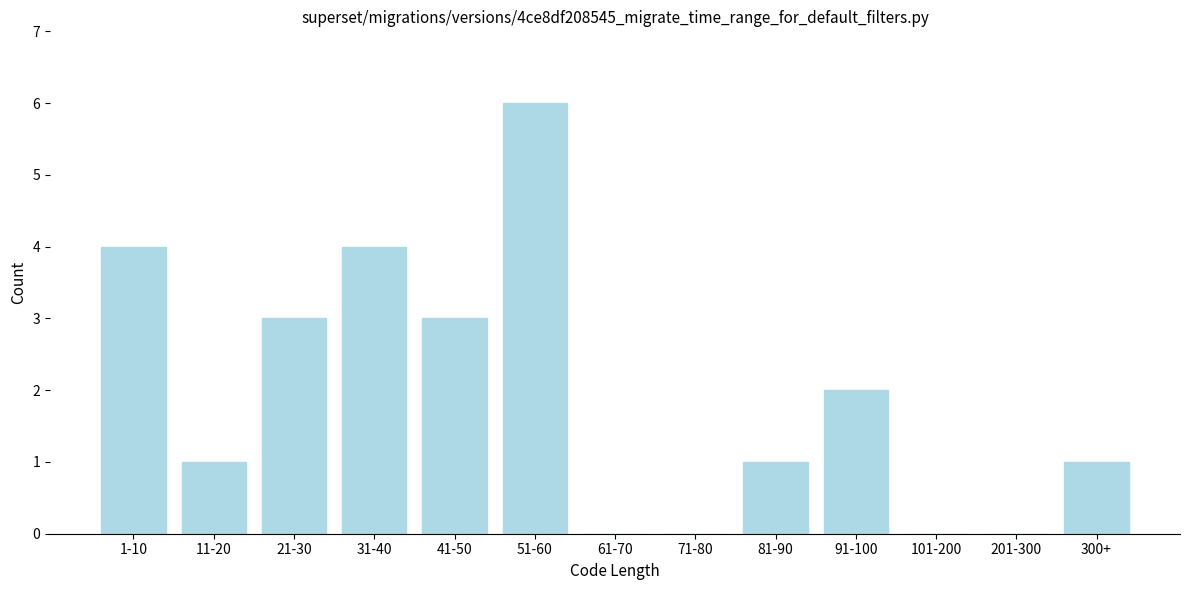

Reading left to right, extract all data points from this chart.

1-10=4	11-20=1	21-30=3	31-40=4	41-50=3	51-60=6	61-70=0	71-80=0	81-90=1	91-100=2	101-200=0	201-300=0	300+=1